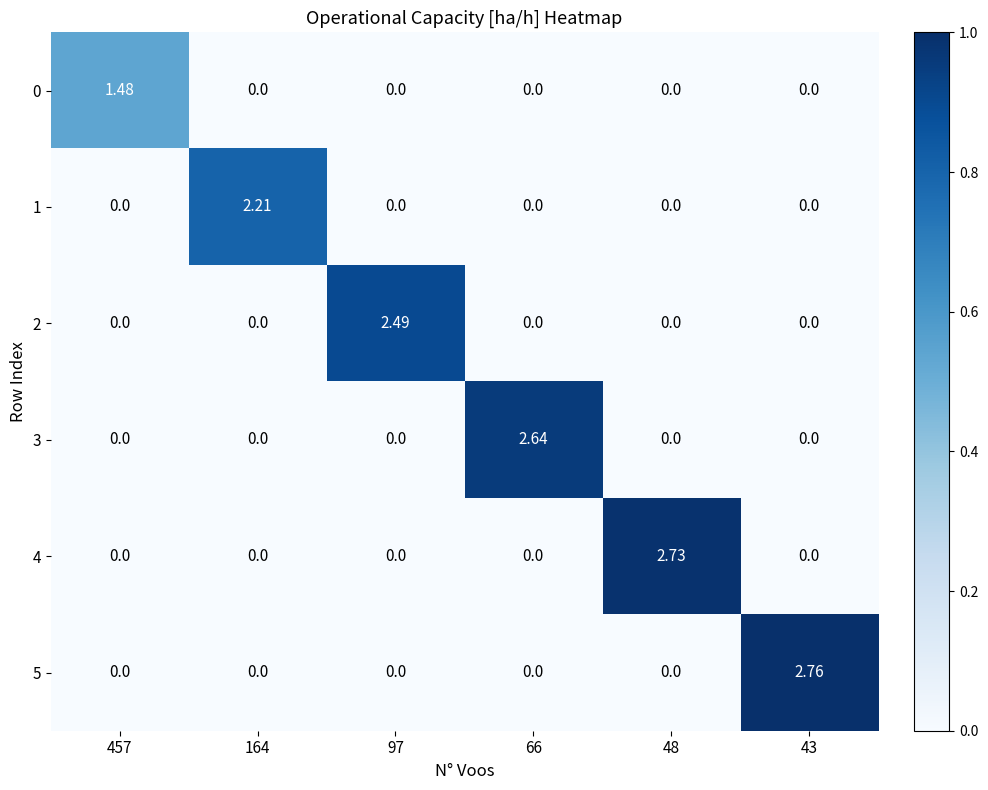

At which category is the sum across all series the highest?

43